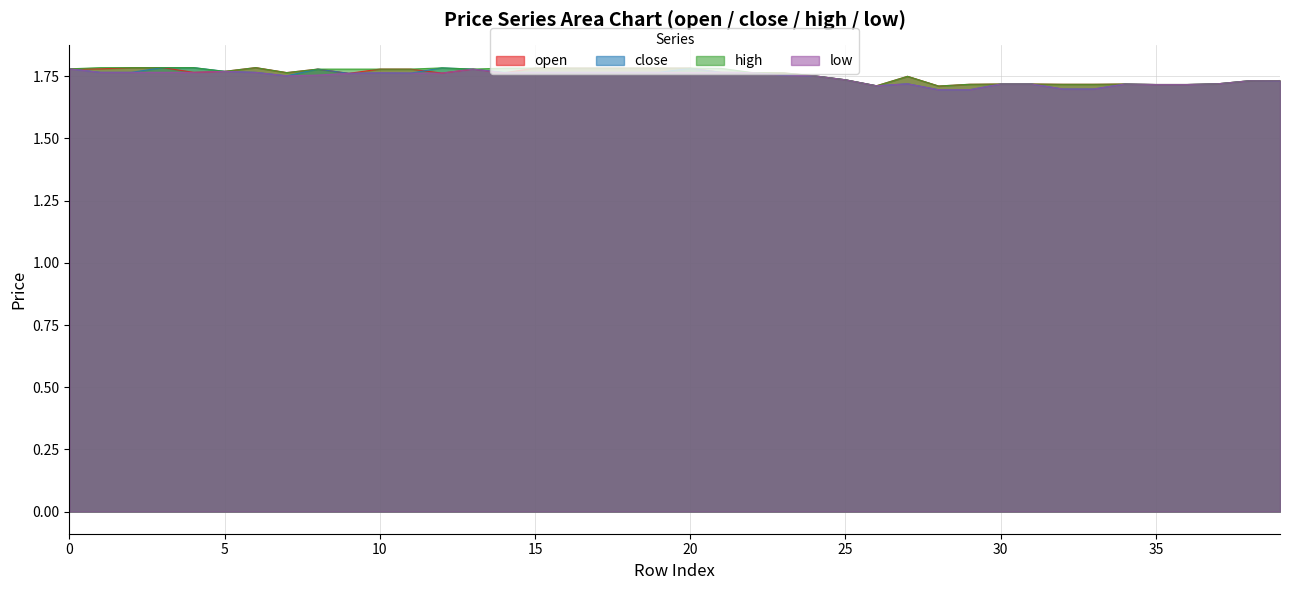

What is the value of the high point at the 5th from the left?

1.8